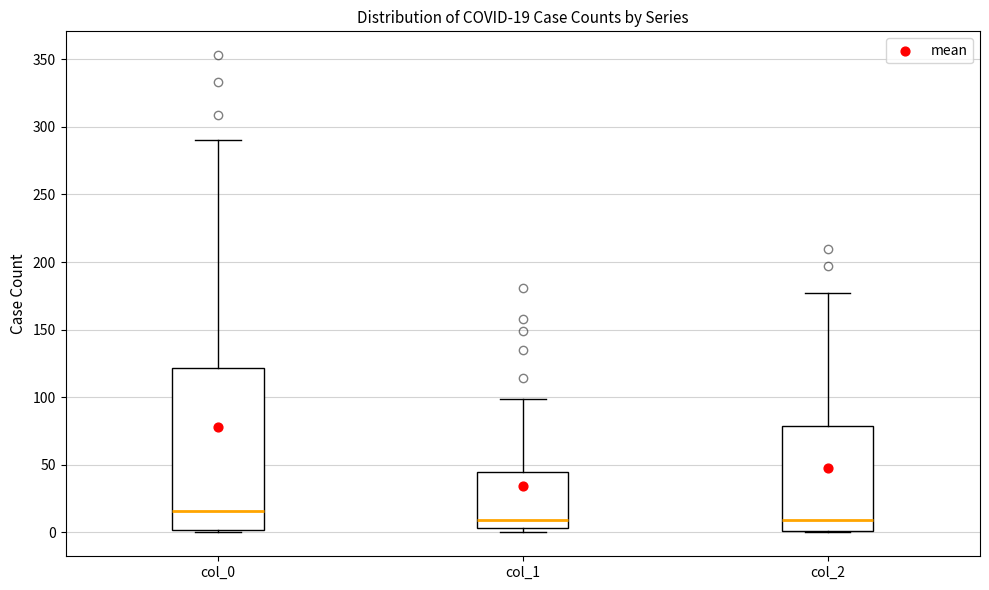

Comparing the boxes themselves (not the whiskers), which one is the tallest?

col_0